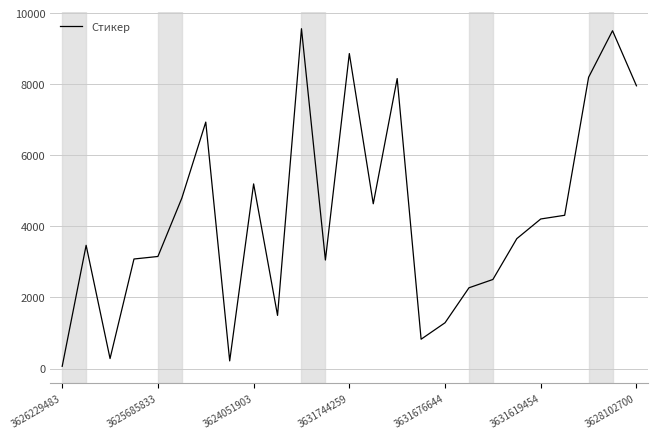

Count the number of categories in the chart.

25